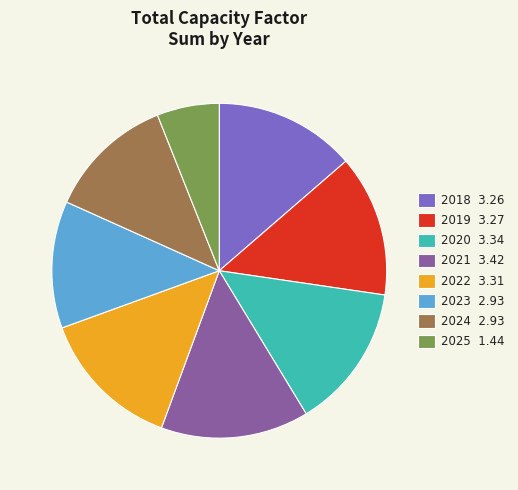

Count the number of slices in the pie.

8